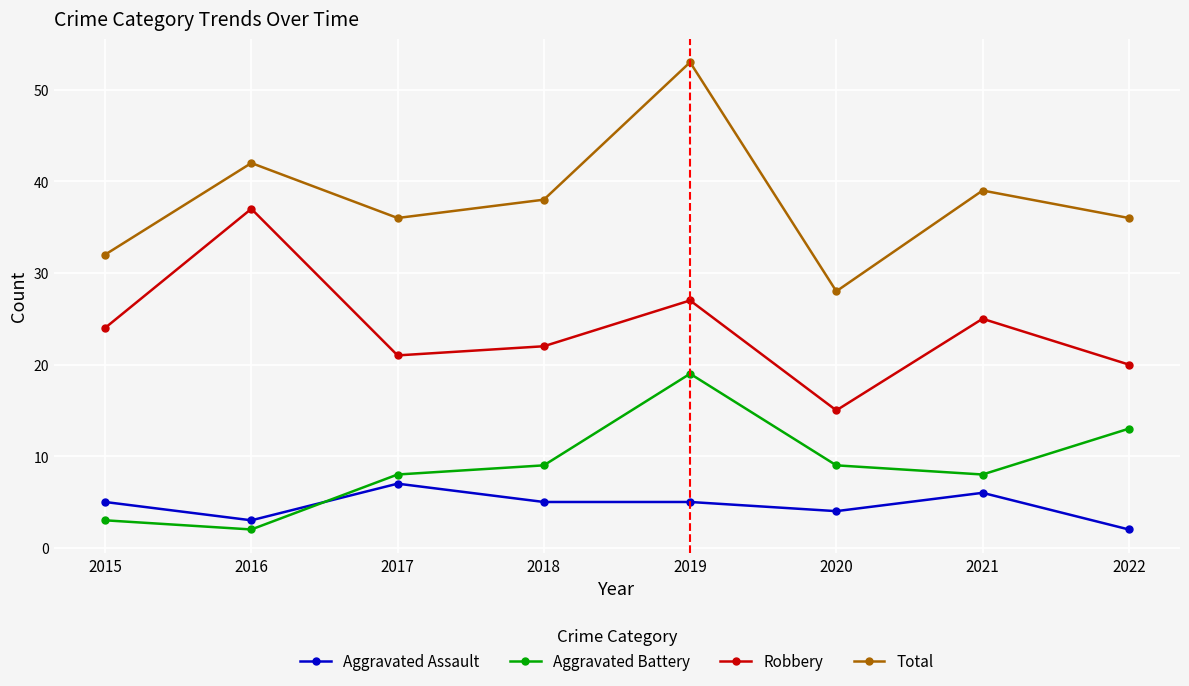

Count the number of categories in the chart.

8